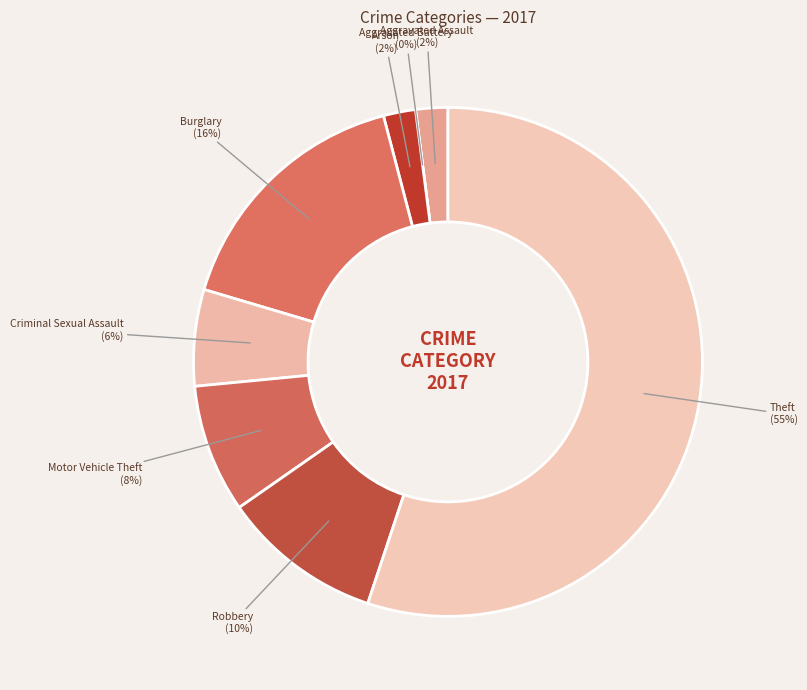

Combined, do Motor Vehicle Theft and Aggravated Battery account for over 50%?

No